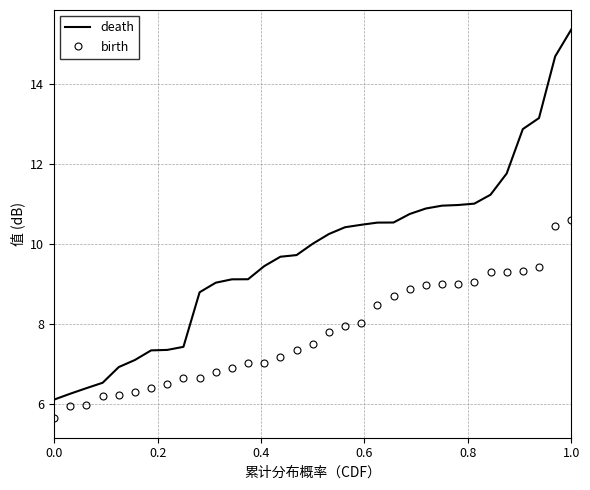

Which series has the largest total across all categories?

death